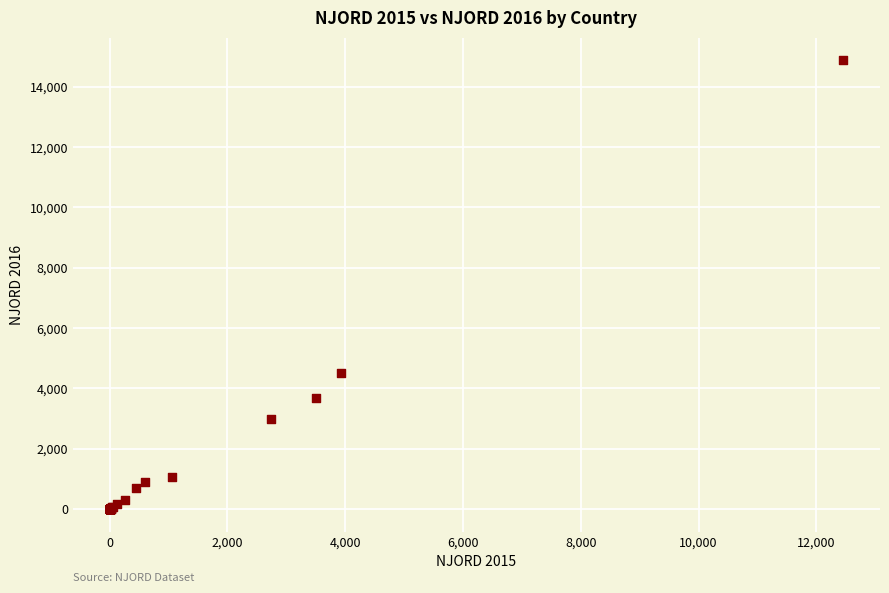

What Y value in the scatter plot is closest to 7441?

4514.2